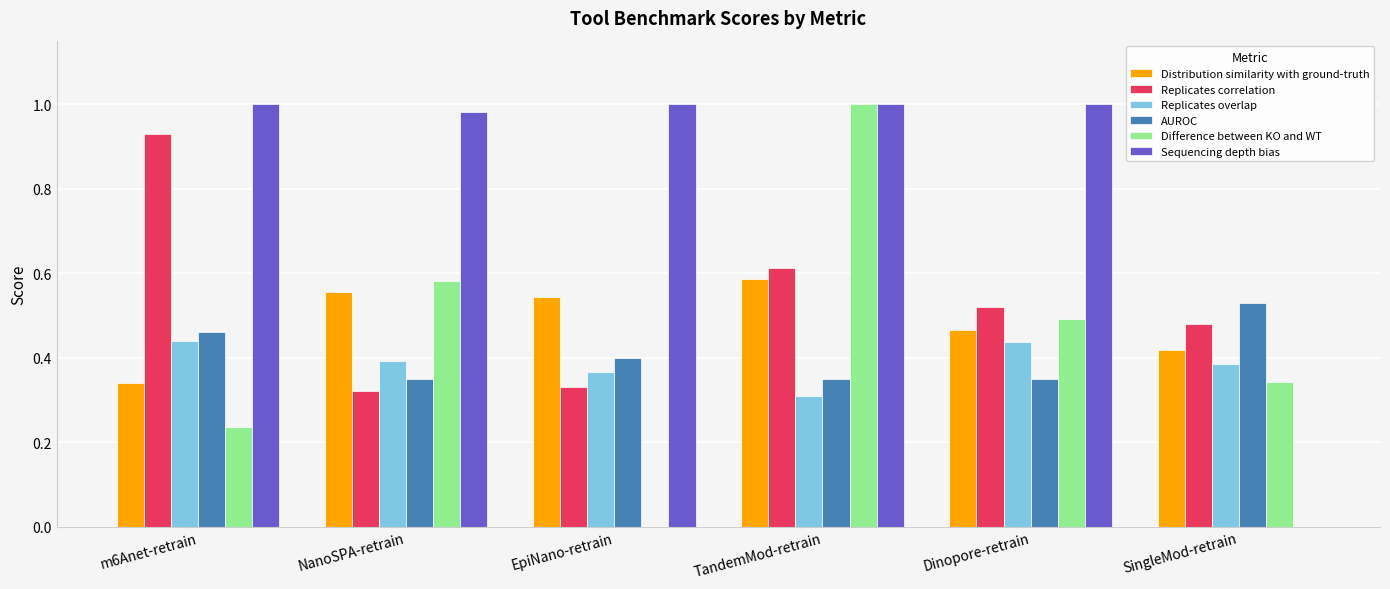

Between EpiNano-retrain and TandemMod-retrain, which series saw the biggest shift?

Difference between KO and WT